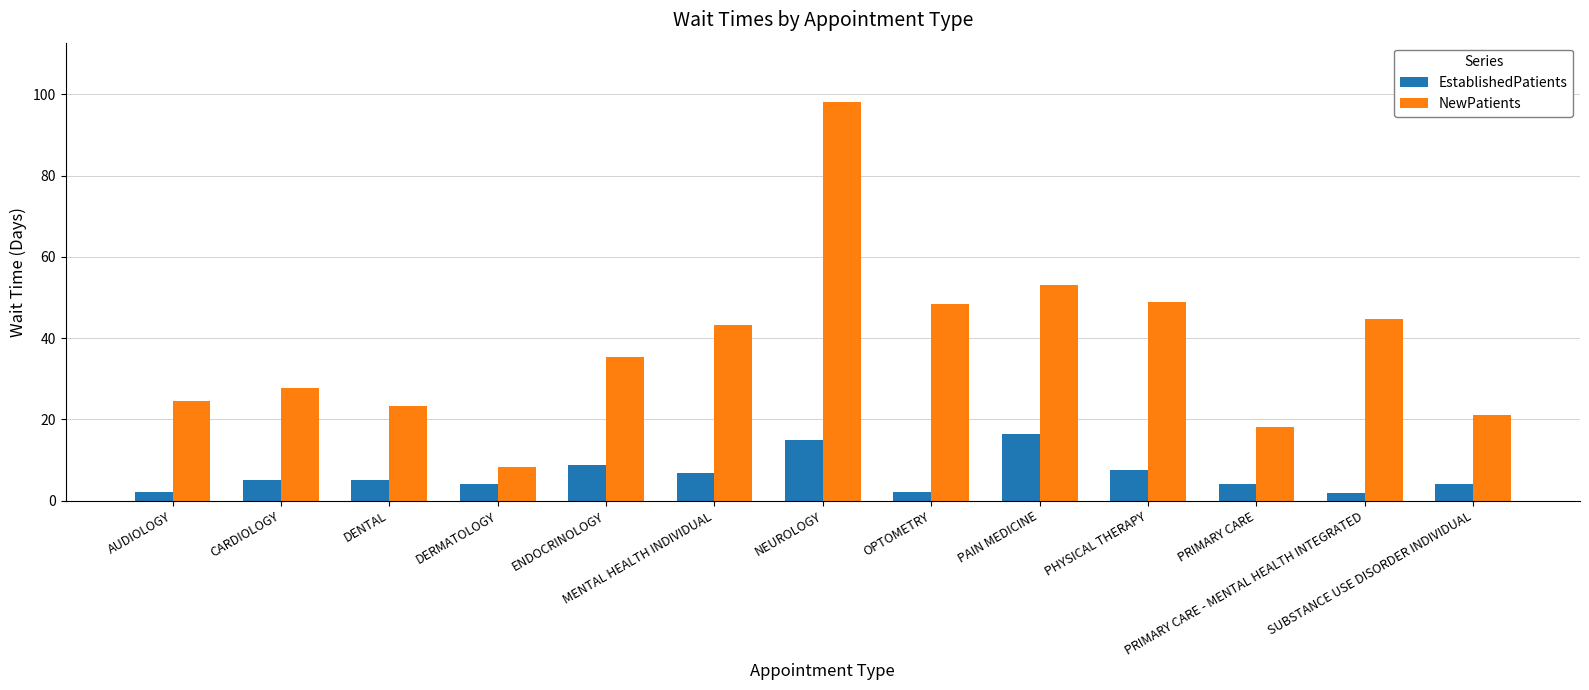

Does the chart contain any negative values?

No